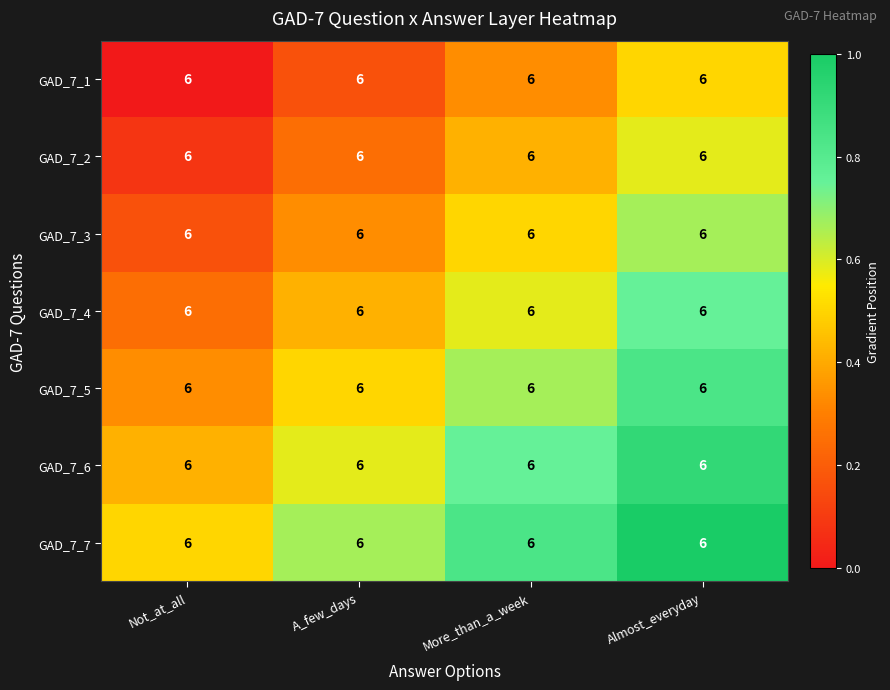

Which label corresponds to the largest value in the chart?

Almost_everyday